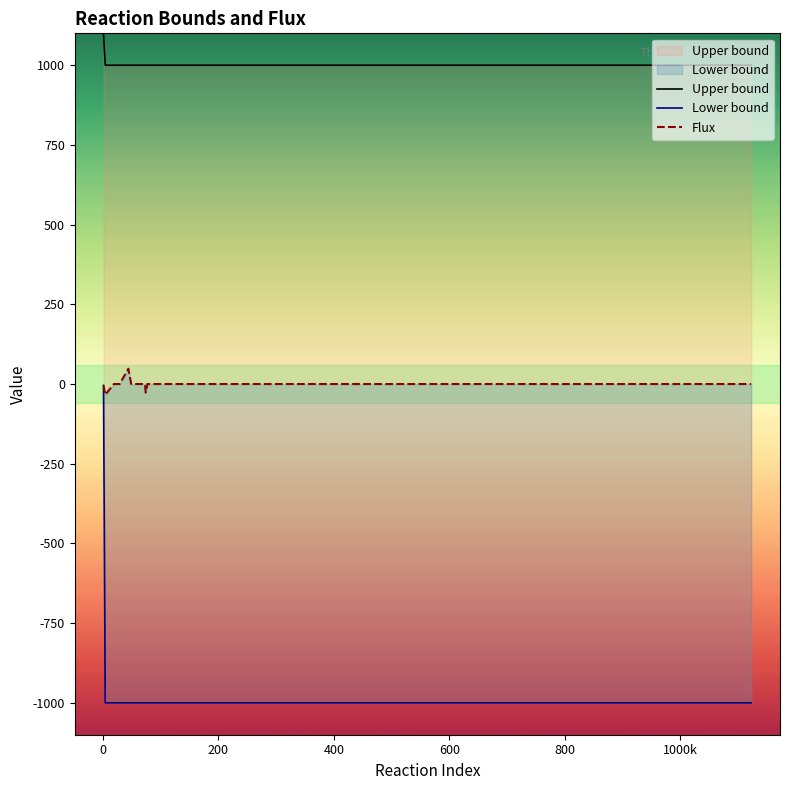

What is the minimum value shown in the chart?

-1000.0